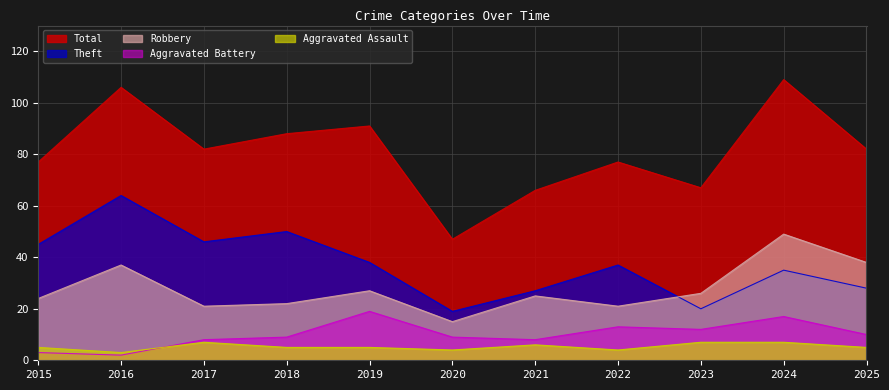

How many values in the Theft series exceed 37?

5